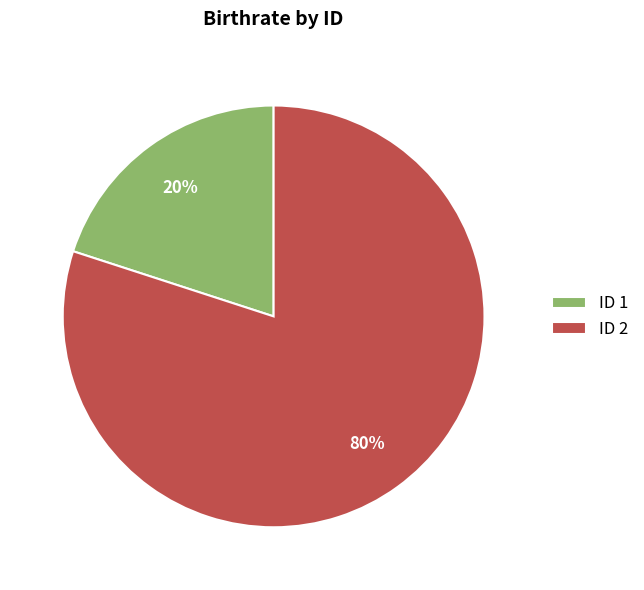

To the nearest percent, what is the average slice percentage?

50%